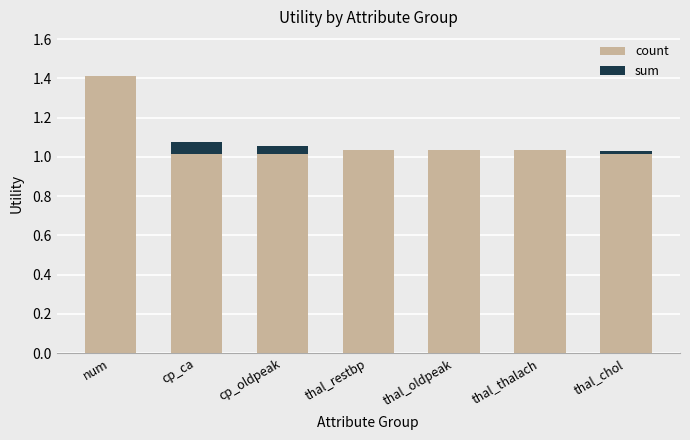

Is it true that count equals 1.0 at num?

False